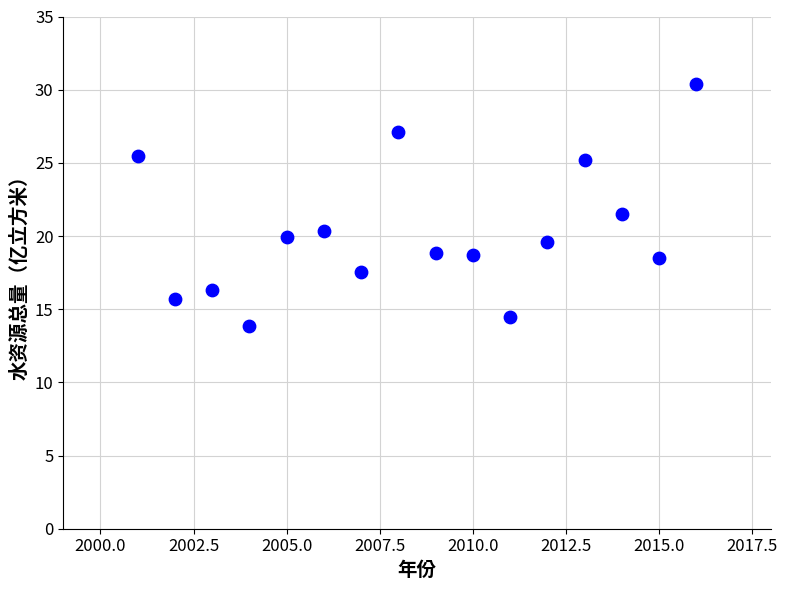

What is the range of X values (max minus min)?

15.0